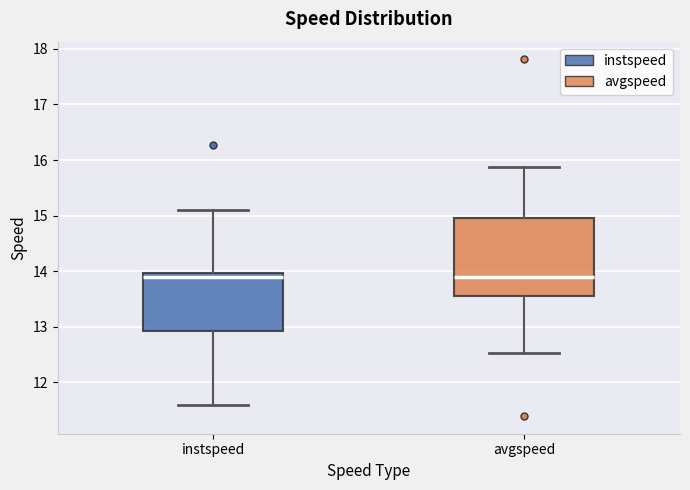

Comparing the boxes themselves (not the whiskers), which one is the tallest?

avgspeed